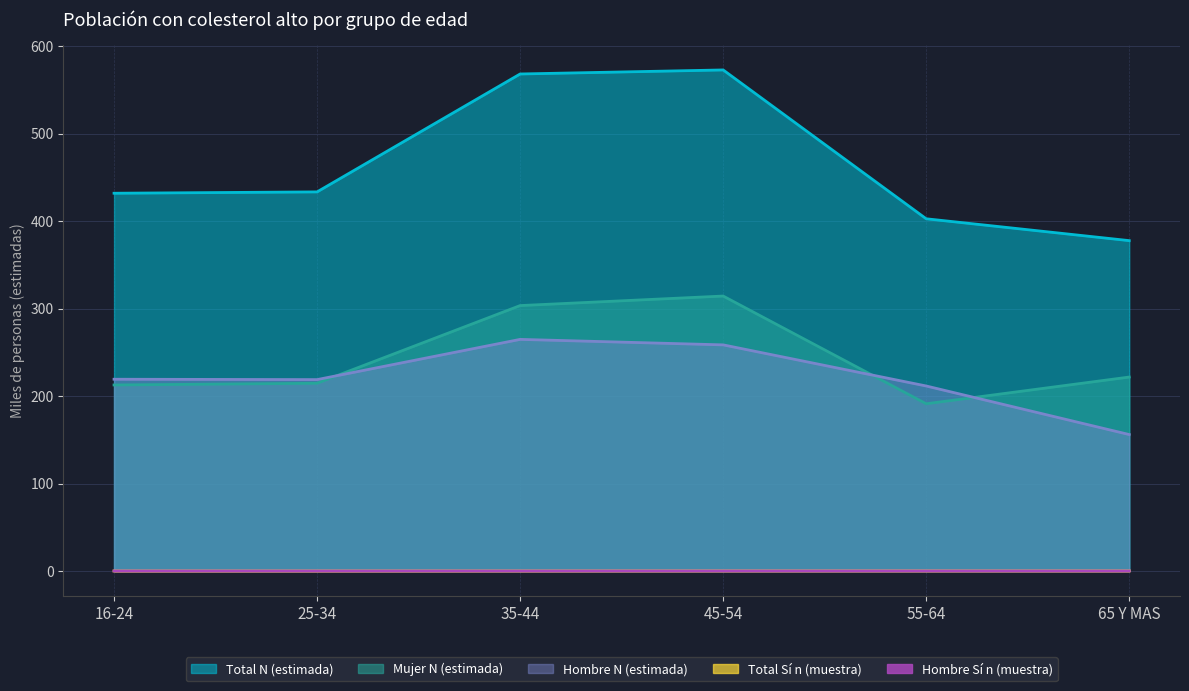

Rank the series at 55-64 from lowest to highest value.

Hombre Si n, Total Si n, Mujer N (estimada), Hombre N (estimada), Total N (estimada)